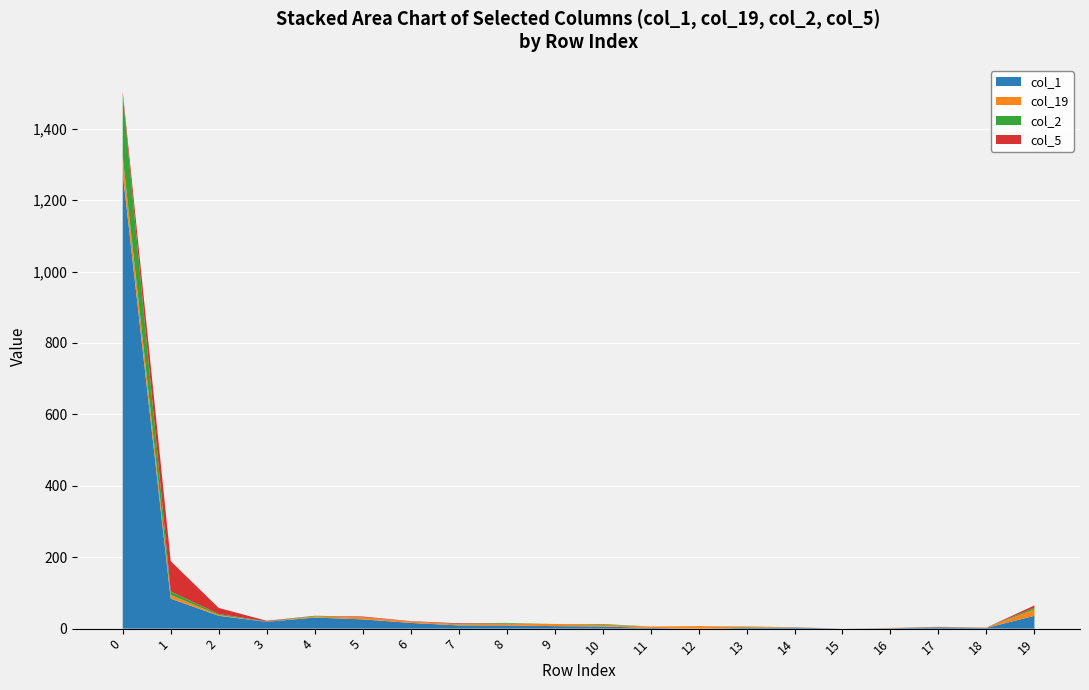

What are all the series names shown in the legend?

col_1, col_19, col_2, col_5